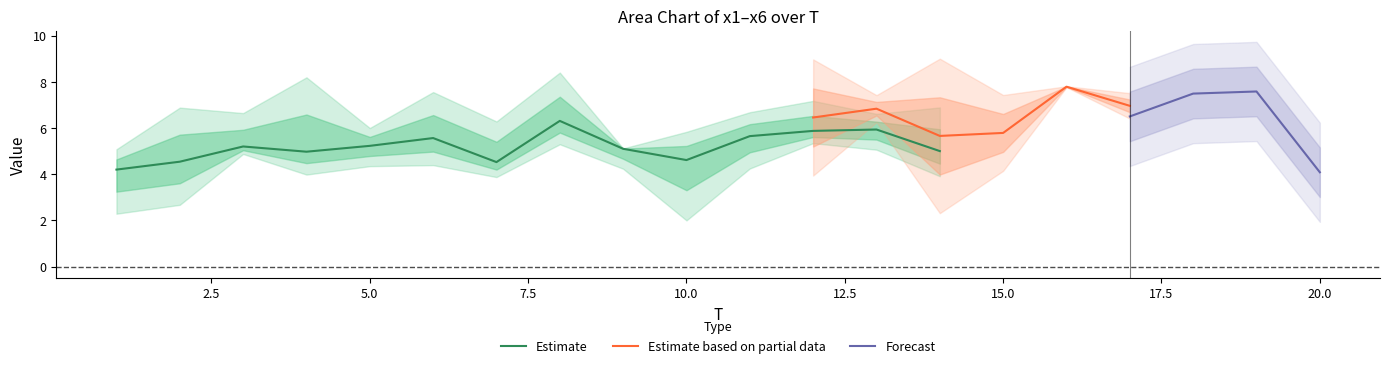

What is the value of the x5 point at the 4th from the left?

4.8